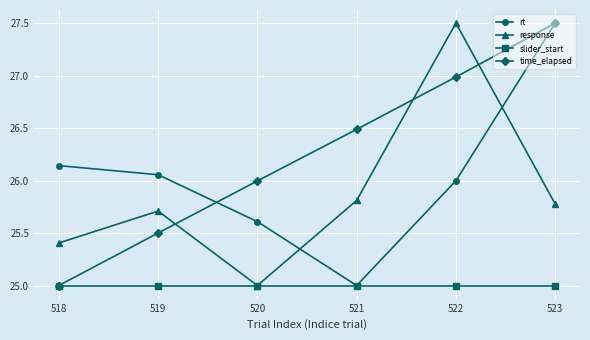

The response series shows 5.9 at 521. True or false?

False